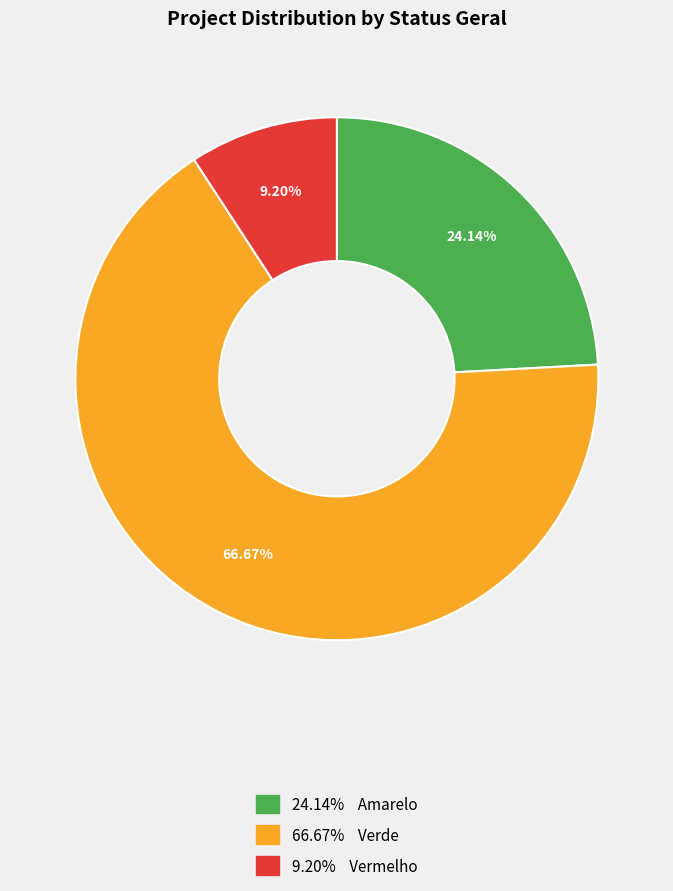

Does any single category account for the majority?

Yes